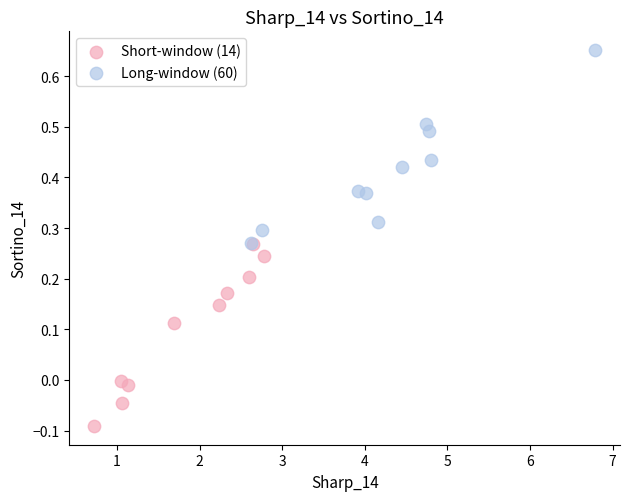

Which series has the widest spread of Y values?

Long-window (60)